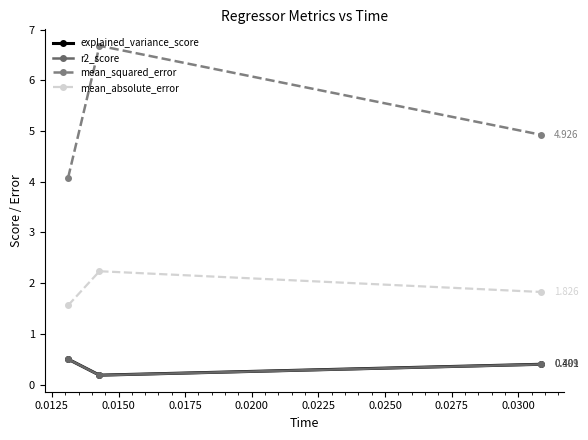

Reading right to left, what are all the values shown in this chart?

explained_variance_score: 0.4	0.2	0.5
r2_score: 0.4	0.2	0.5
mean_squared_error: 4.9	6.7	4.1
mean_absolute_error: 1.8	2.2	1.6